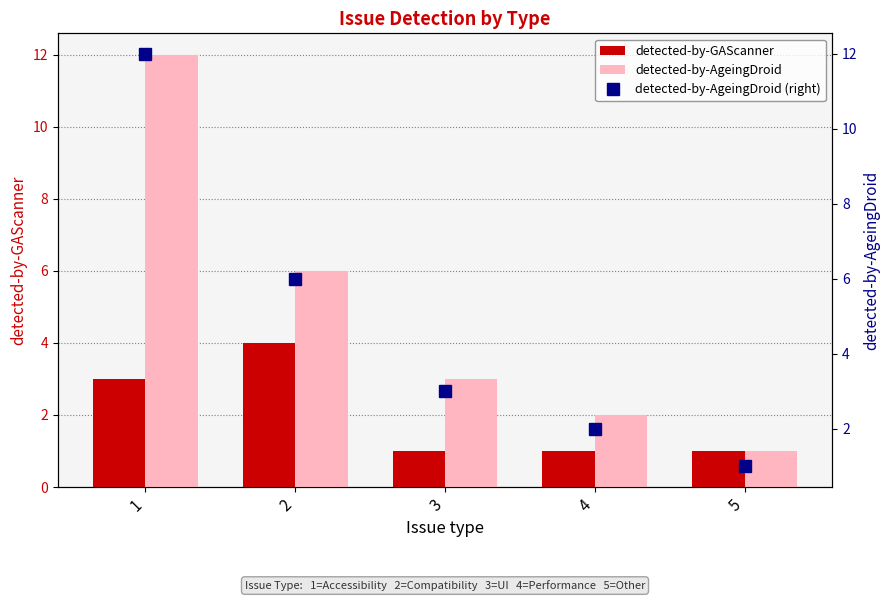

What is the minimum value for detected-by-AgeingDroid?

1